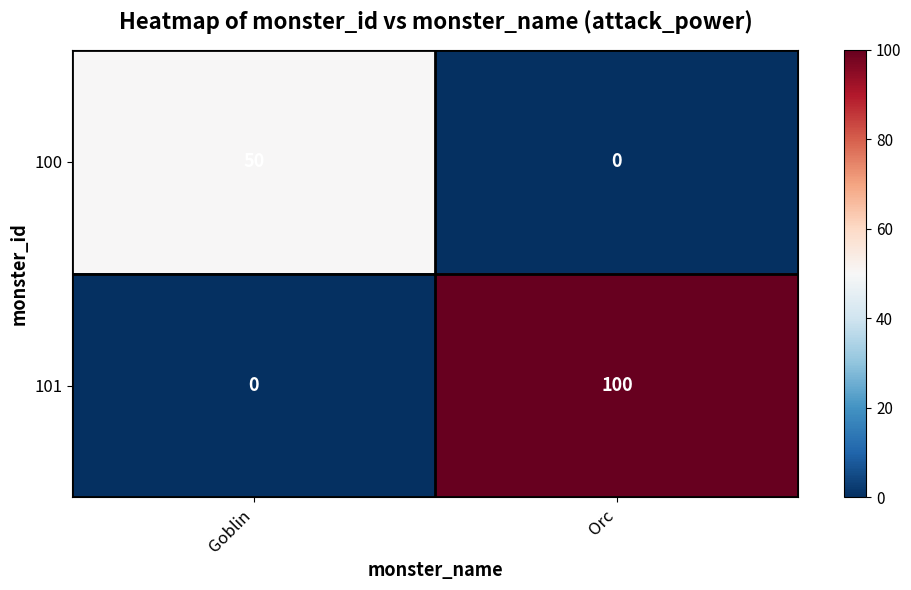

Where is 101 nearest to the value 50?

Goblin